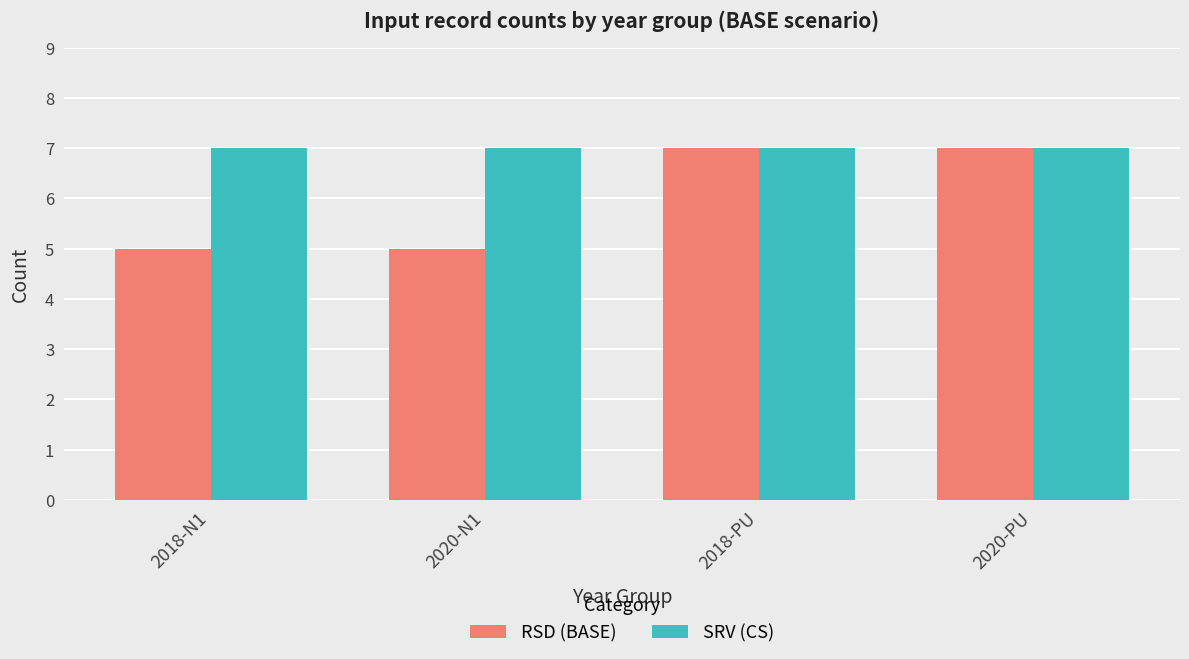

What position from the left is 2020-PU?

4